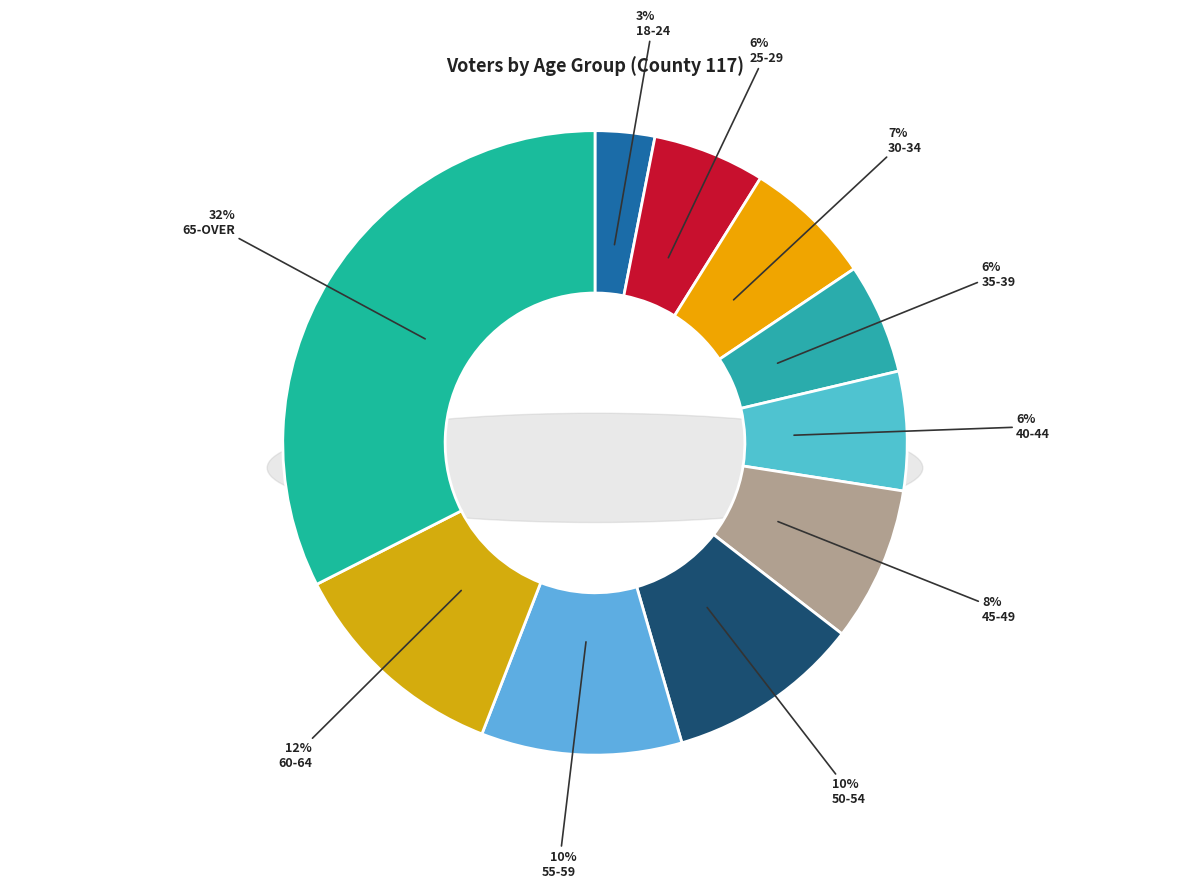

Which slice is the largest?

65-OVER